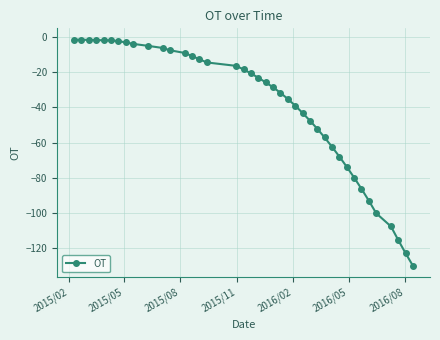

What is the maximum value shown in the chart?

-1.5